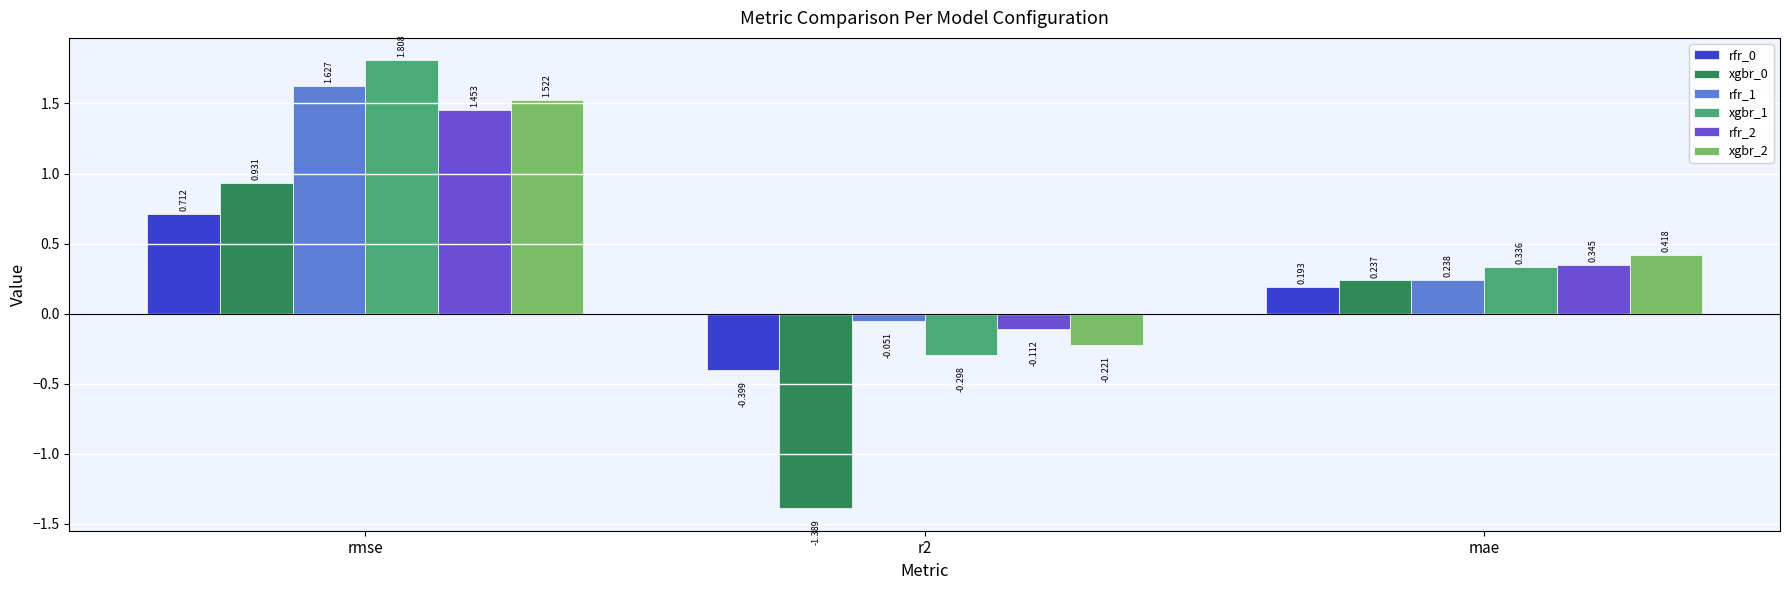

What is the sum of all rfr_2 values?

1.7